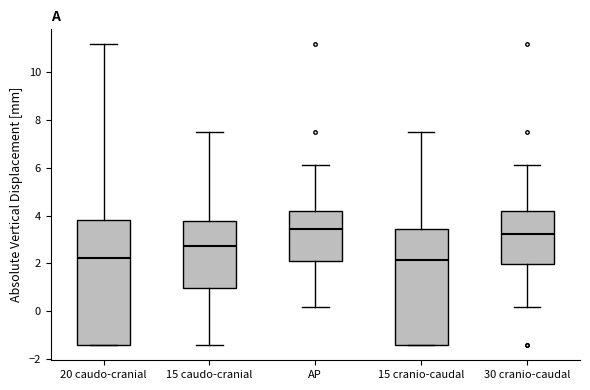

Reading left to right, transcribe this box plot: for each box, give where its median line is, the range the box spans, and where its two whiskers end, as read against the y-axis. The values are not printed on the chart, so give them approximately, as read against the axis.

20 caudo-cranial: median 2.2, box -1.4 to 3.8, whiskers -1.4 to 11.2
15 caudo-cranial: median 2.8, box 1.0 to 3.8, whiskers -1.4 to 7.4
AP: median 3.4, box 2.0 to 4.2, whiskers 0.2 to 6.2
15 cranio-caudal: median 2.2, box -1.4 to 3.4, whiskers -1.4 to 7.4
30 cranio-caudal: median 3.2, box 2.0 to 4.2, whiskers 0.2 to 6.2